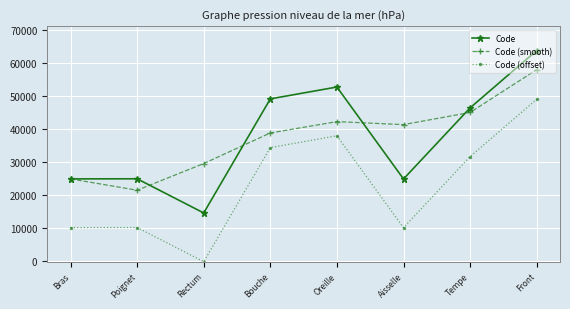

What is the spread (max minus min) of values at Front?

14796.0